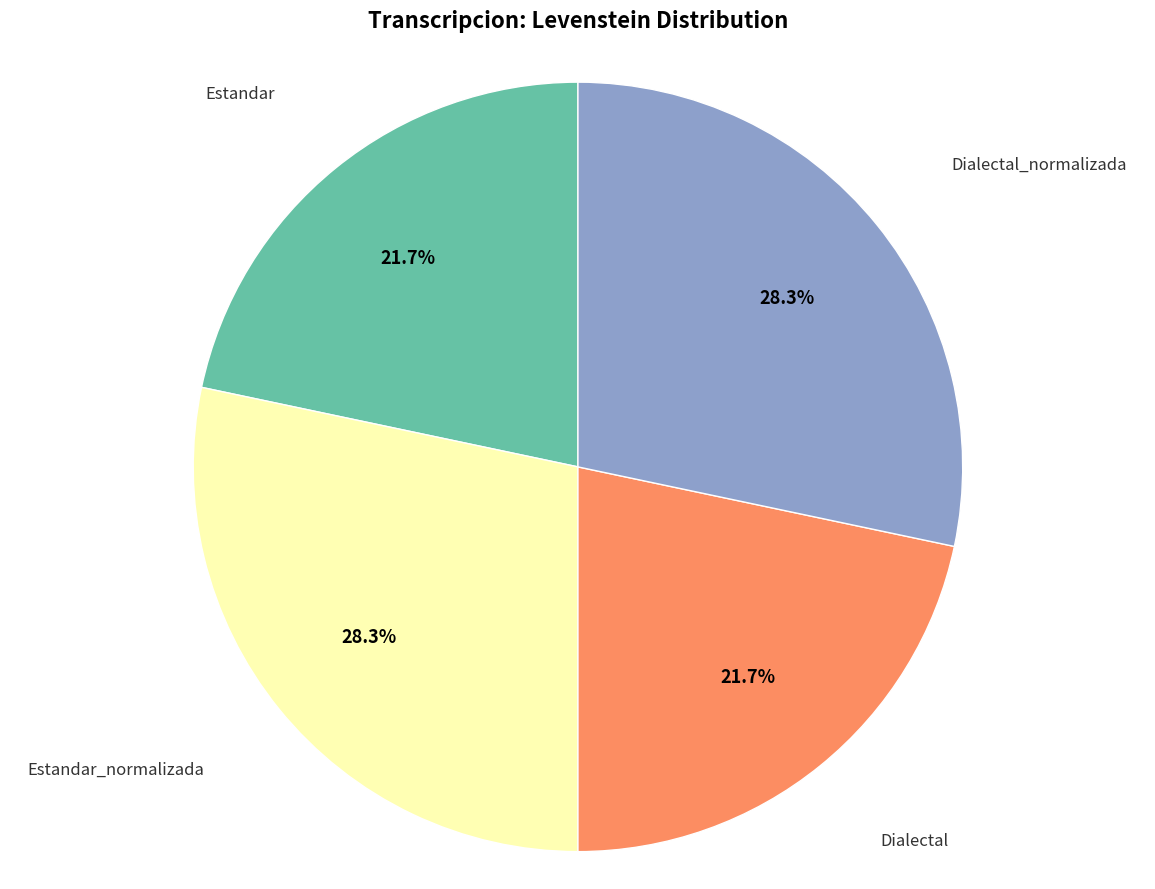

How many segments does this pie chart have?

4